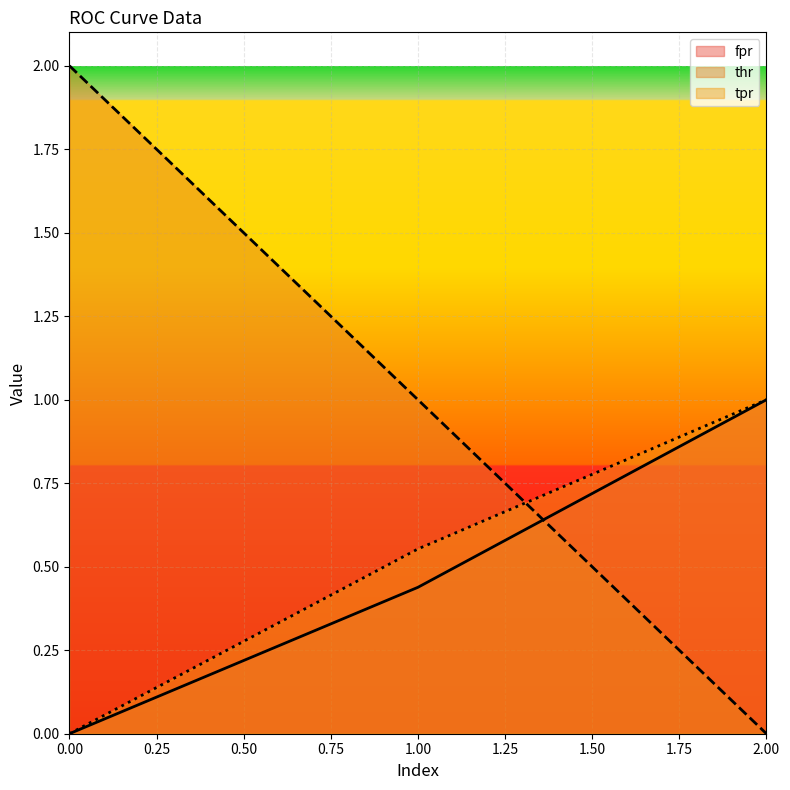

Does the chart display data point markers on the line(s)?

No